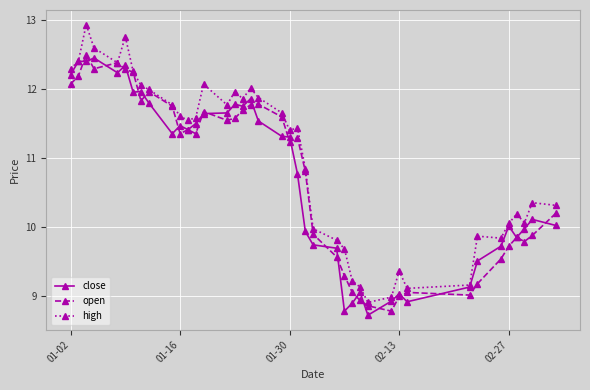

How many data points does each series have?

40